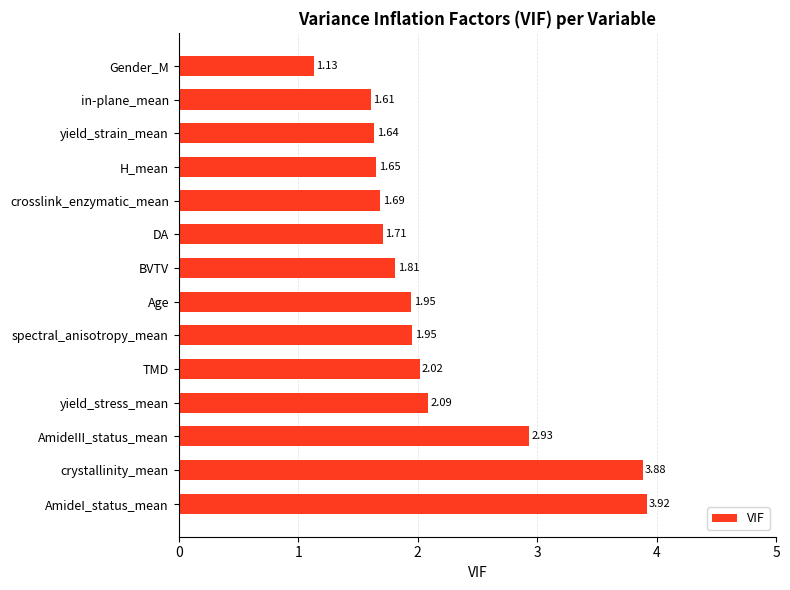

What is the difference between the values at H_mean and Gender_M?

0.5